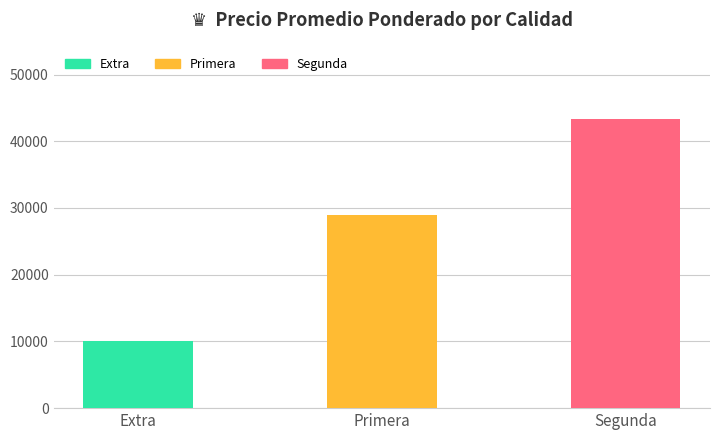

At which label is the value closest to 26666?

Primera